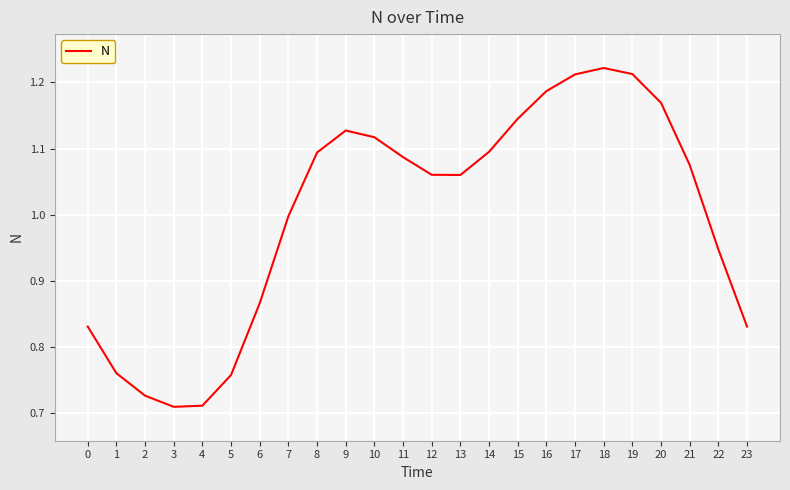

What is the sum of all values?

24.0